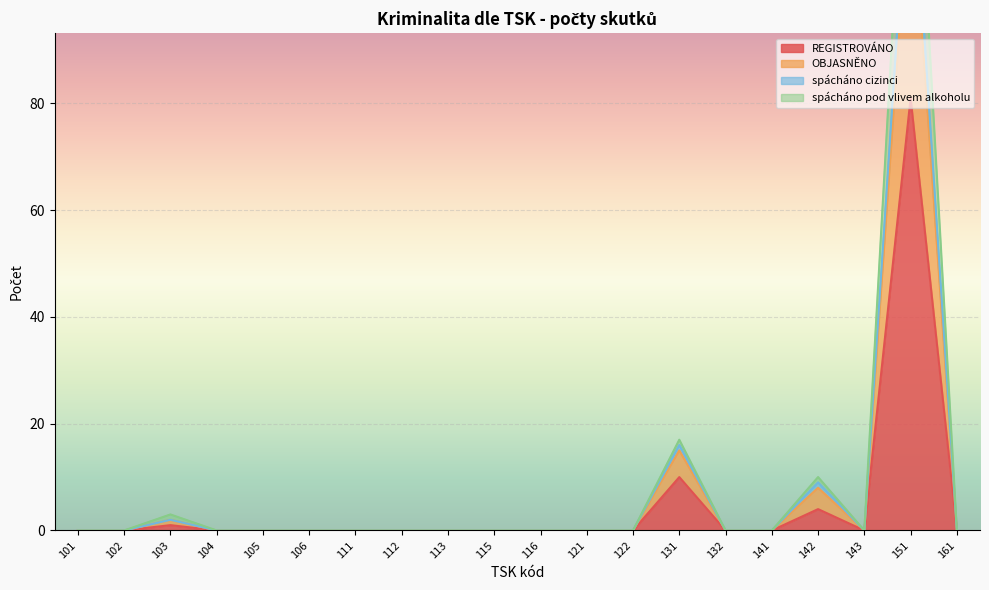

The value of REGISTROVÁNO at 131 is 10. True or false?

True